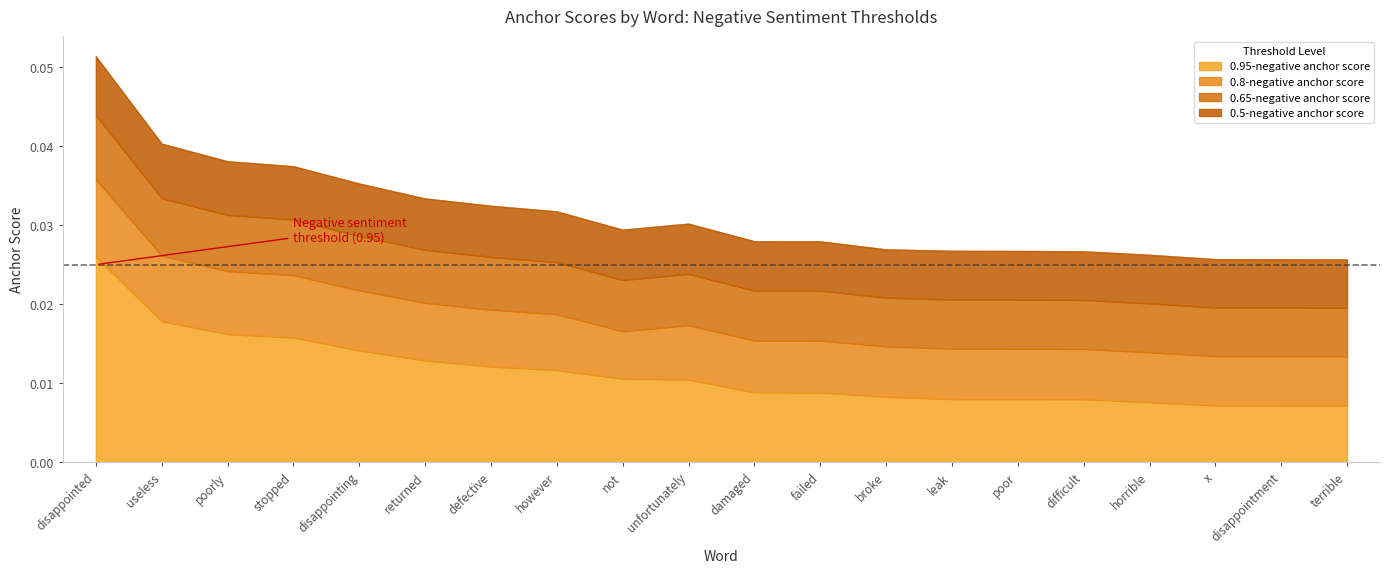

Which category has the highest value in the 0.95-negative anchor score series?

disappointed